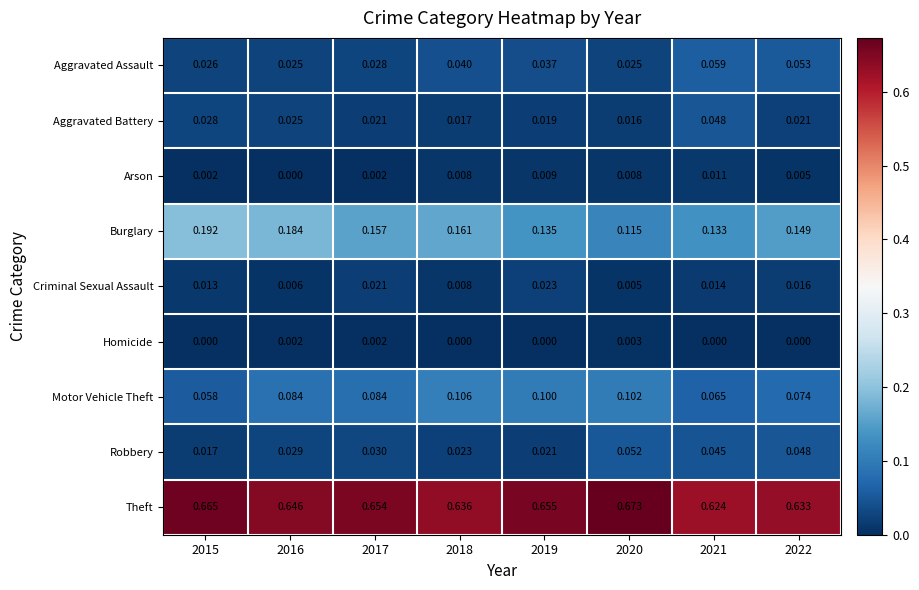

Which series has the widest spread of values?

Burglary